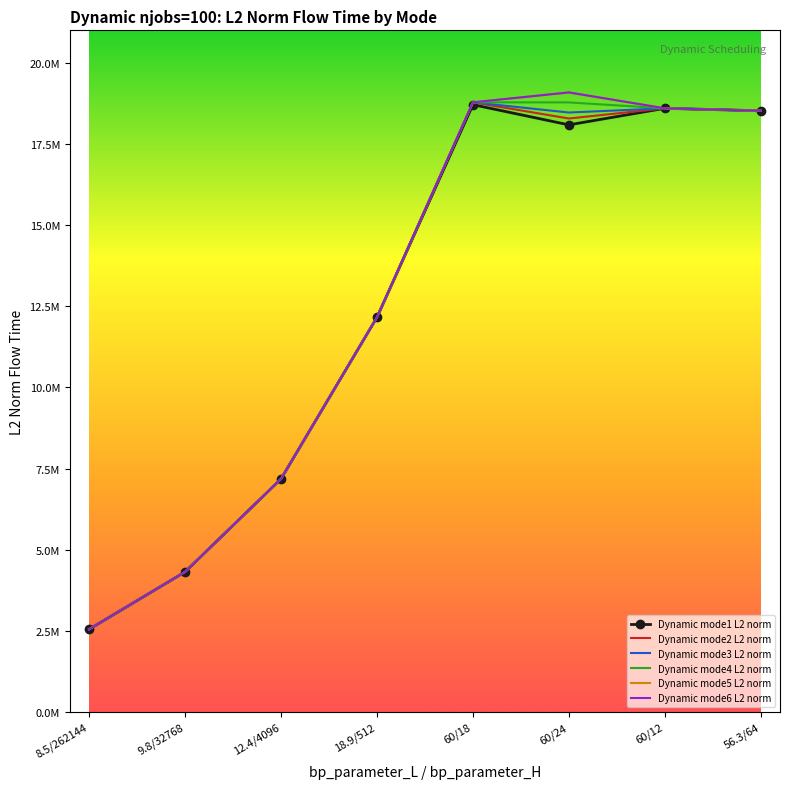

At which label does Dynamic mode3 L2 norm reach its minimum?

8.5/262144